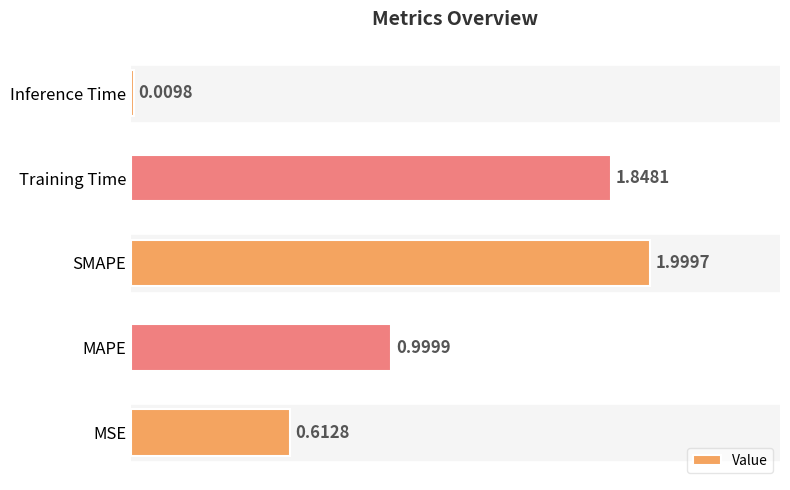

What is the difference between the values at Training Time and MSE?

1.2